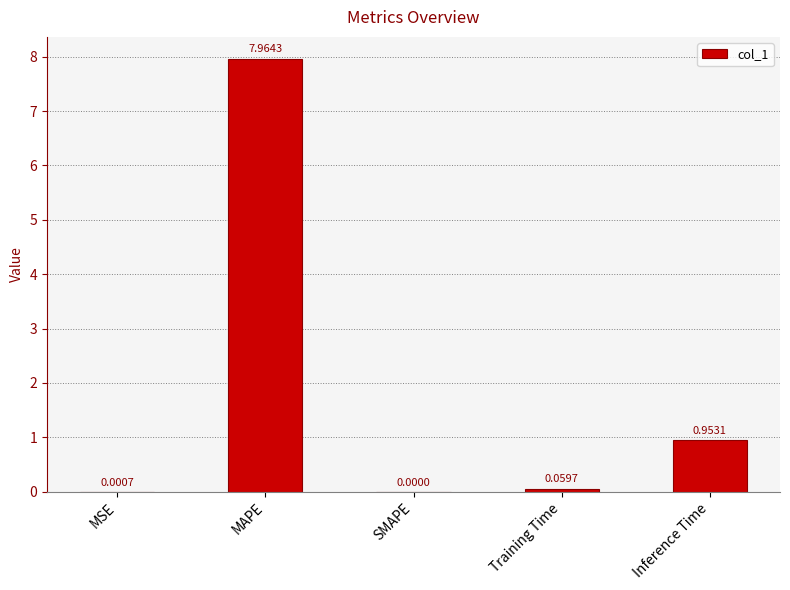

Between SMAPE and MAPE, which is larger?

MAPE